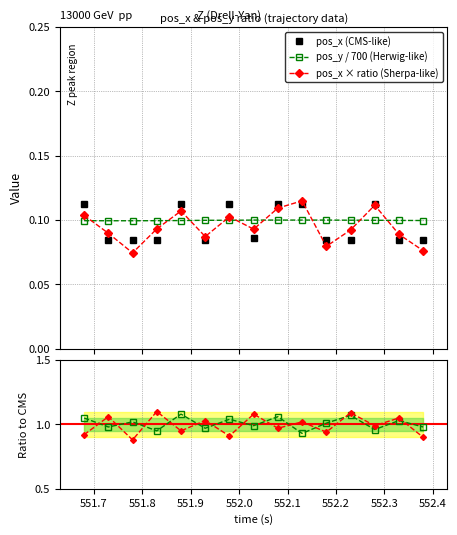

Reading left to right, extract all data points from this chart.

pos_x: 0.1	0.1	0.1	0.1	0.1	0.1	0.1	0.1	0.1	0.1	0.1	0.1	0.1	0.1	0.1
pos_y: 0.1	0.1	0.1	0.1	0.1	0.1	0.1	0.1	0.1	0.1	0.1	0.1	0.1	0.1	0.1